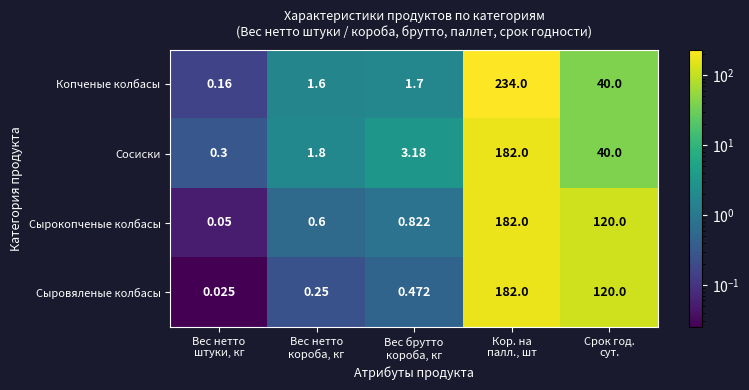

Which series has the largest total across all categories?

Сырокопченые колбасы